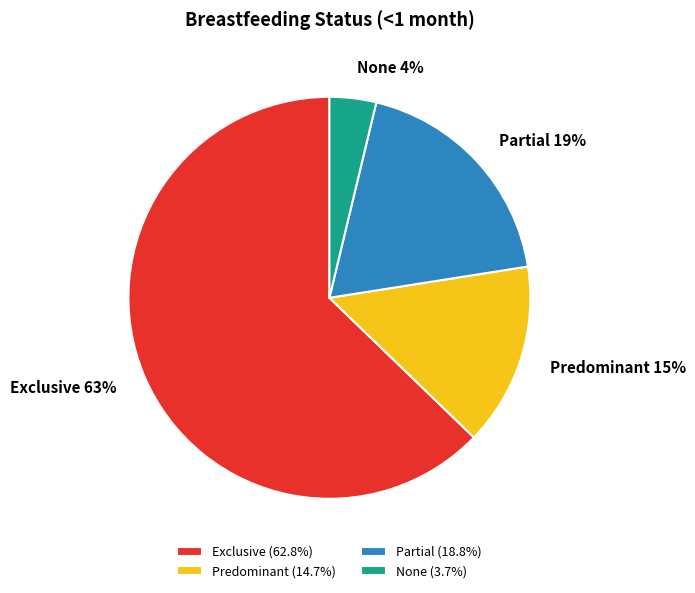

To the nearest percent, what is the average slice percentage?

25%